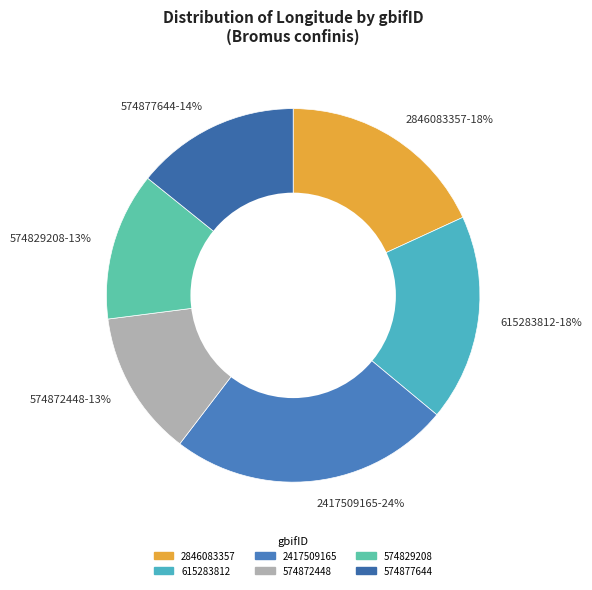

To the nearest percent, what is the difference between the 615283812-18% and 2417509165-24% slice percentages?

6%